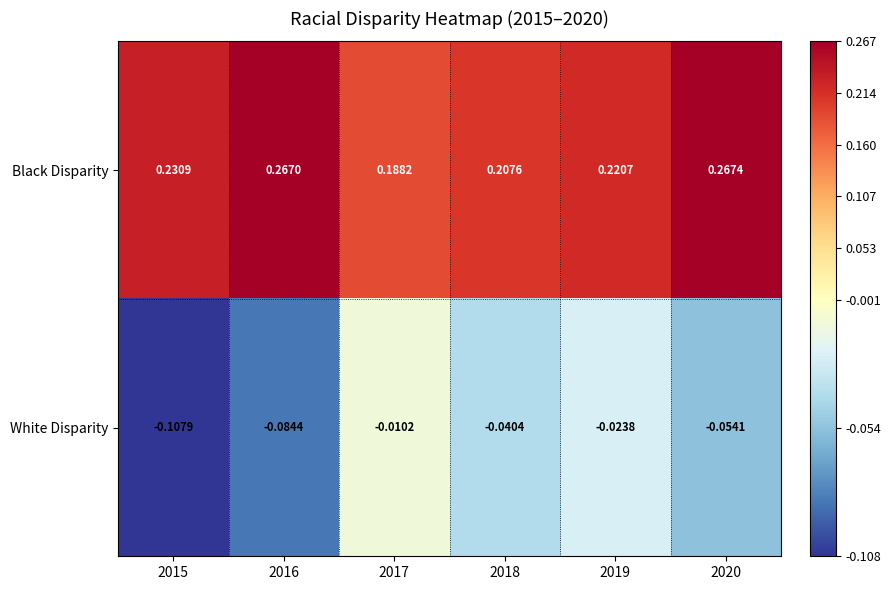

Is the value of White Disparity at 2019 greater than the value of Black Disparity at 2019?

No